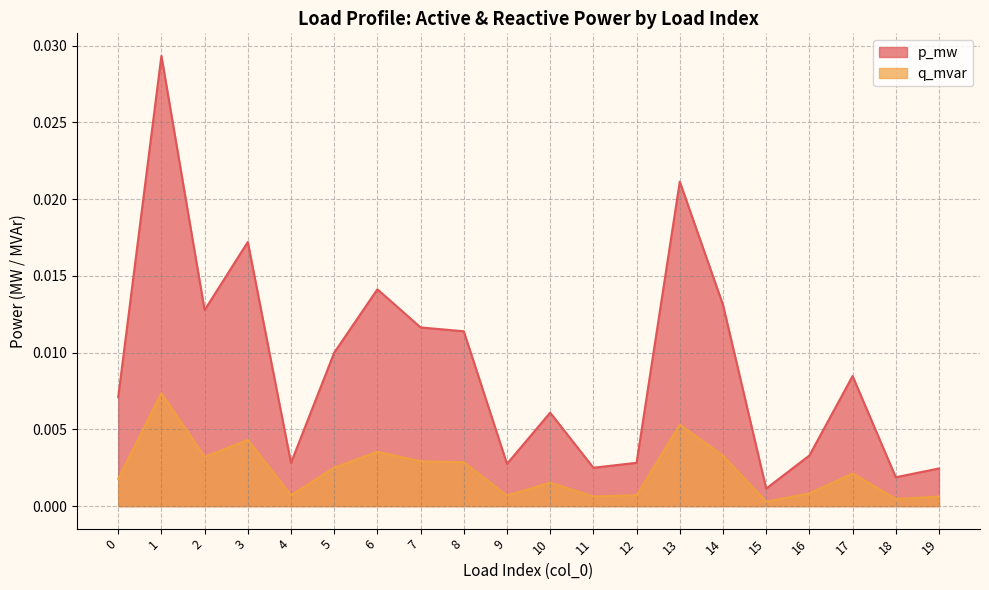

True or false: p_mw has a value of 0.0 at 18.

True